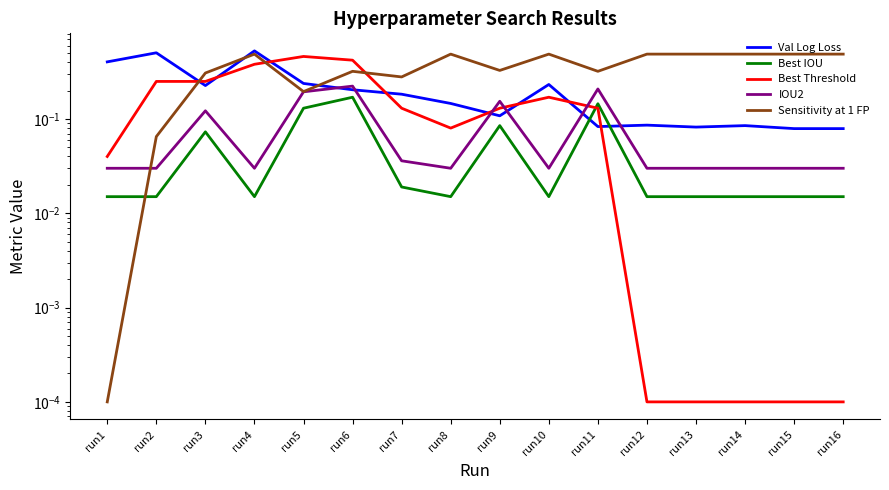

Between run1 and run4, which series saw the biggest shift?

Sensitivity at 1 FP